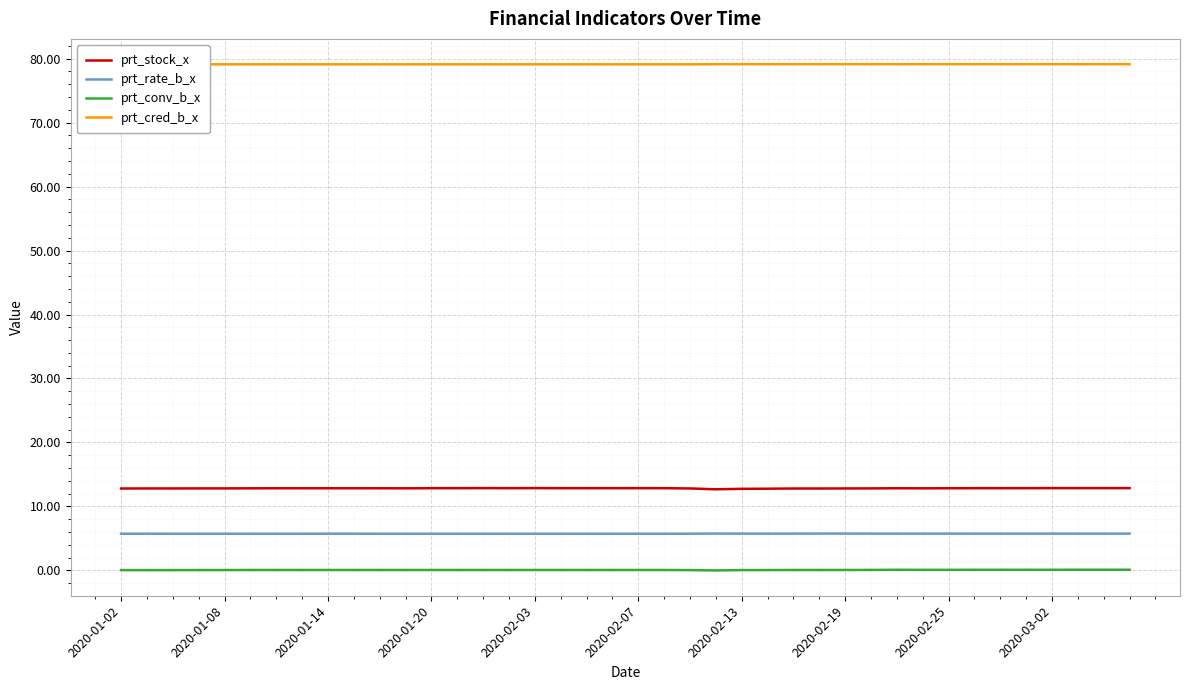

Reading left to right, list all the values displayed in this chart.

prt_stock_x: 12.8	12.8	12.8	12.8	12.8	12.8	12.8	12.8	12.8	12.8	12.8	12.8	12.9	12.9	12.9	12.9	12.9	12.9	12.9	12.9	12.9	12.9	12.8	12.7	12.8	12.8	12.8	12.8	12.8	12.8	12.8	12.8	12.8	12.9	12.9	12.9	12.9	12.9	12.9	12.9
prt_rate_b_x: 5.7	5.8	5.7	5.7	5.7	5.7	5.7	5.7	5.8	5.8	5.7	5.7	5.7	5.7	5.7	5.7	5.7	5.7	5.7	5.7	5.7	5.7	5.8	5.8	5.8	5.8	5.8	5.8	5.8	5.8	5.8	5.8	5.8	5.8	5.8	5.8	5.8	5.8	5.8	5.8
prt_conv_b_x: 0.1	0.1	0.1	0.1	0.1	0.1	0.1	0.1	0.1	0.1	0.1	0.1	0.1	0.1	0.1	0.1	0.1	0.1	0.1	0.1	0.1	0.1	0.1	0.0	0.1	0.1	0.1	0.1	0.1	0.1	0.1	0.1	0.1	0.1	0.1	0.1	0.1	0.1	0.1	0.1
prt_cred_b_x: 79.1	79.1	79.1	79.1	79.1	79.1	79.1	79.1	79.1	79.1	79.1	79.1	79.1	79.1	79.1	79.1	79.1	79.1	79.1	79.1	79.1	79.1	79.1	79.1	79.1	79.1	79.1	79.1	79.1	79.1	79.1	79.1	79.1	79.1	79.1	79.1	79.1	79.1	79.1	79.1